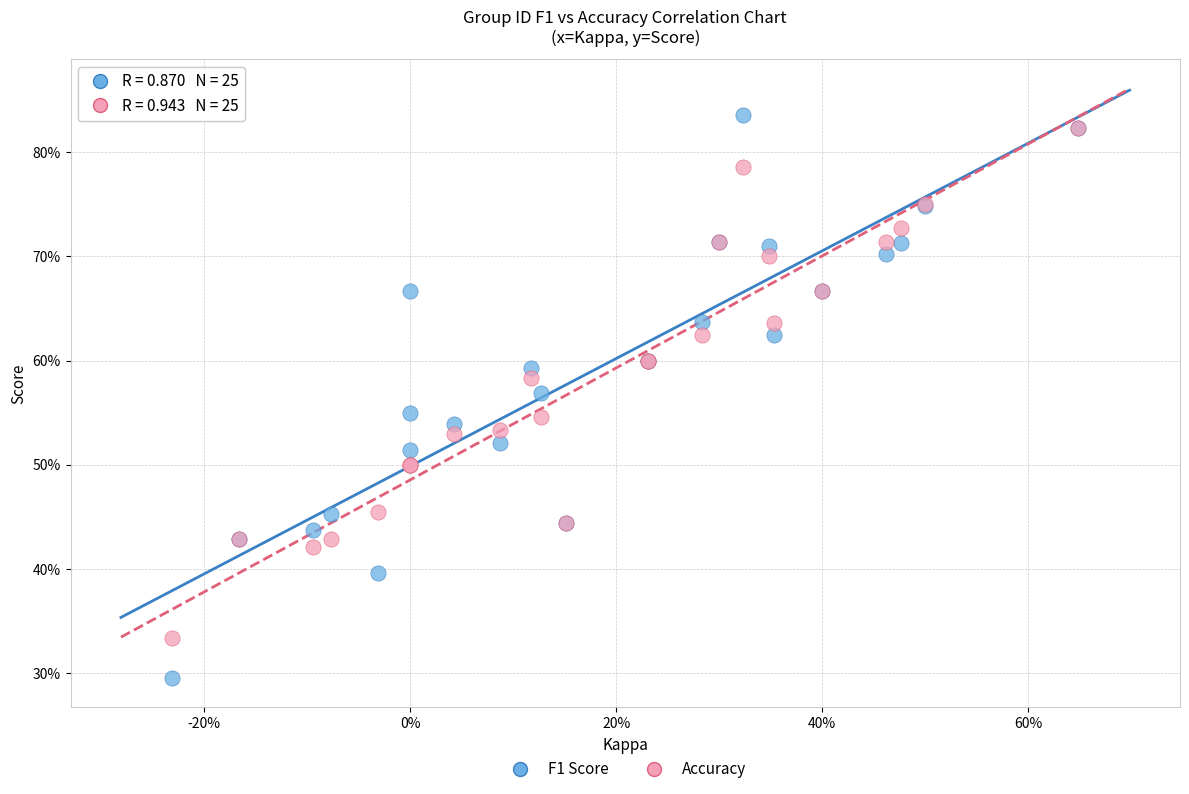

What are all the series names shown in the legend?

F1 Score, Accuracy